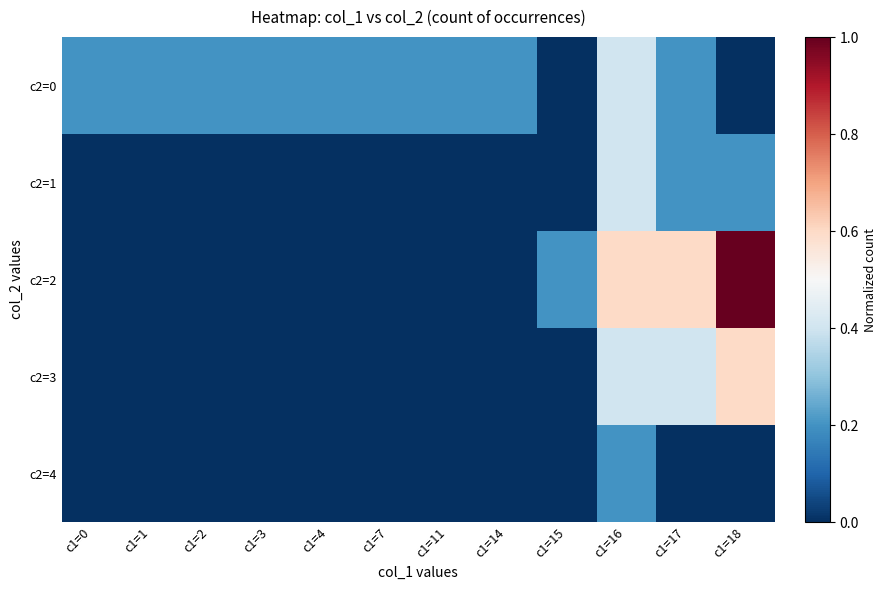

Reading left to right, list all the values displayed in this chart.

c2=0: c1=0=0.2	c1=1=0.2	c1=2=0.2	c1=3=0.2	c1=4=0.2	c1=7=0.2	c1=11=0.2	c1=14=0.2	c1=15=0.0	c1=16=0.4	c1=17=0.2	c1=18=0.0
c2=1: c1=0=0.0	c1=1=0.0	c1=2=0.0	c1=3=0.0	c1=4=0.0	c1=7=0.0	c1=11=0.0	c1=14=0.0	c1=15=0.0	c1=16=0.4	c1=17=0.2	c1=18=0.2
c2=2: c1=0=0.0	c1=1=0.0	c1=2=0.0	c1=3=0.0	c1=4=0.0	c1=7=0.0	c1=11=0.0	c1=14=0.0	c1=15=0.2	c1=16=0.6	c1=17=0.6	c1=18=1.0
c2=3: c1=0=0.0	c1=1=0.0	c1=2=0.0	c1=3=0.0	c1=4=0.0	c1=7=0.0	c1=11=0.0	c1=14=0.0	c1=15=0.0	c1=16=0.4	c1=17=0.4	c1=18=0.6
c2=4: c1=0=0.0	c1=1=0.0	c1=2=0.0	c1=3=0.0	c1=4=0.0	c1=7=0.0	c1=11=0.0	c1=14=0.0	c1=15=0.0	c1=16=0.2	c1=17=0.0	c1=18=0.0